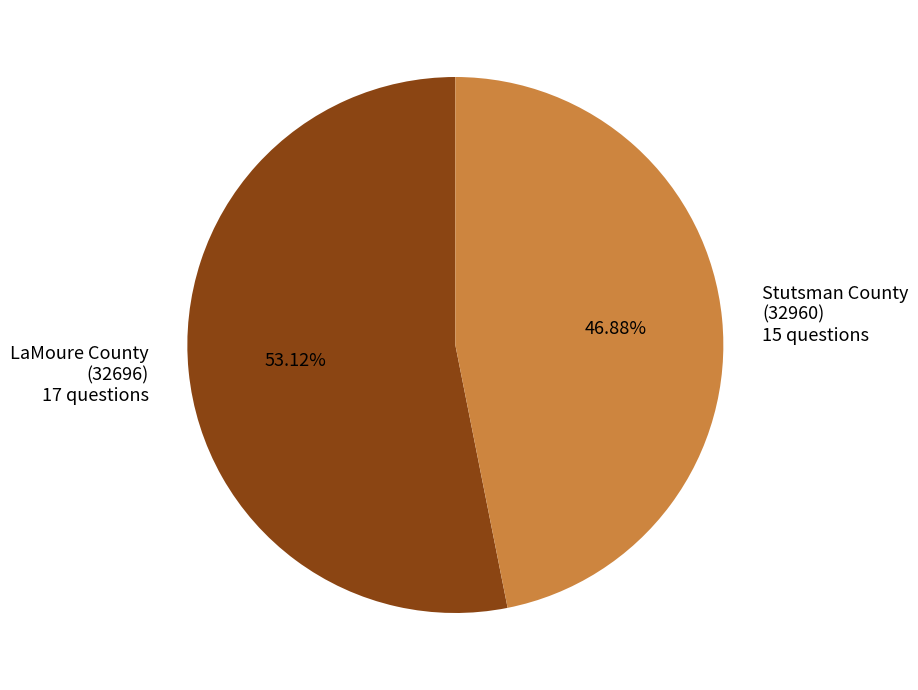

Does any single category account for the majority?

Yes